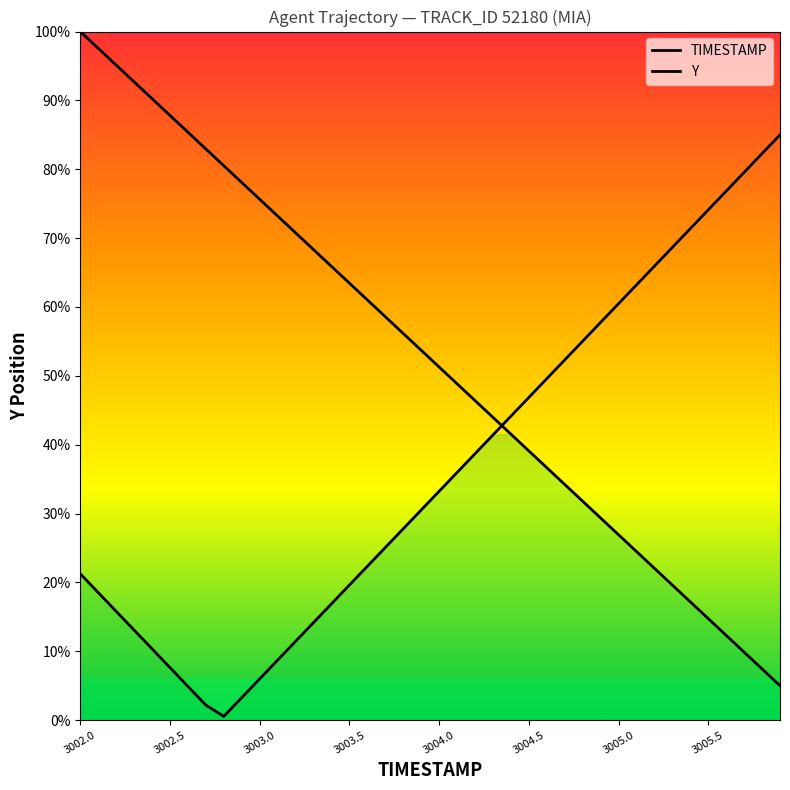

How many data points does each series have?

40